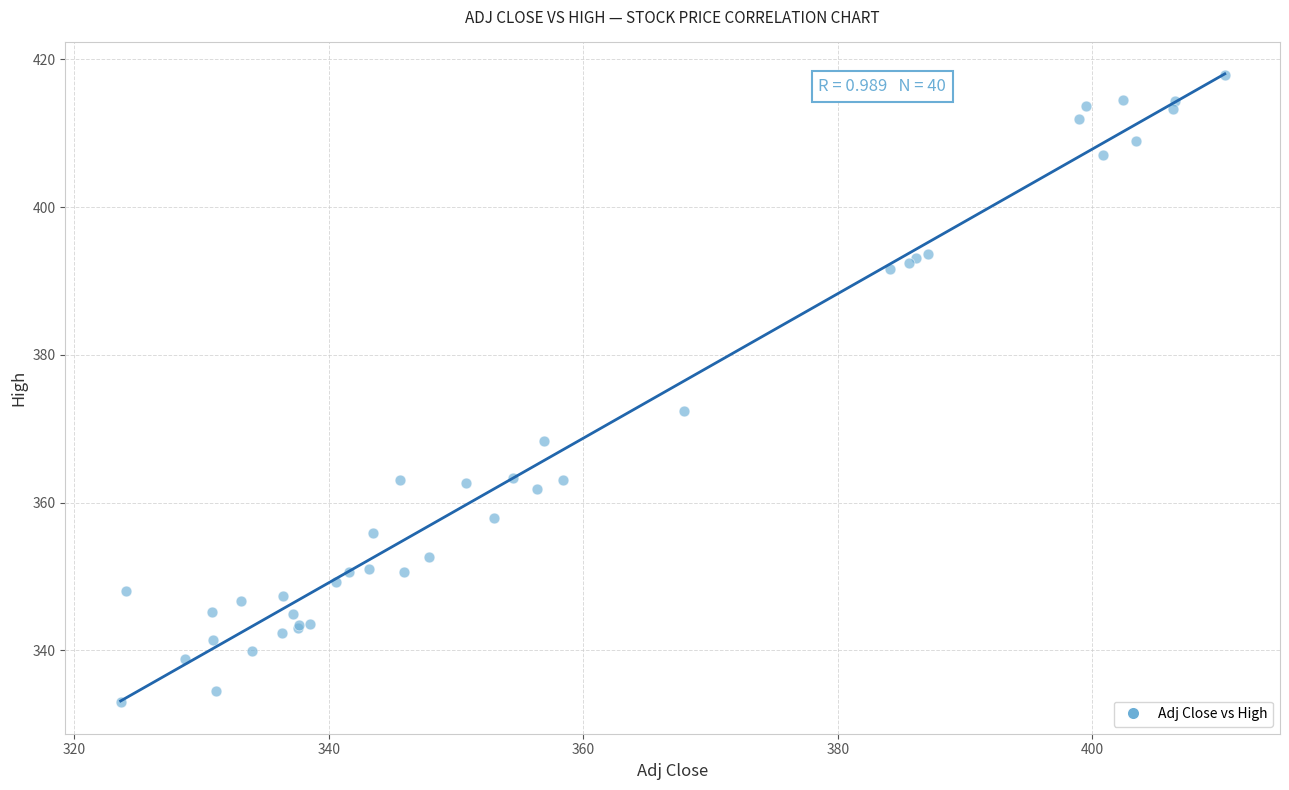

What Y value in the scatter plot is closest to 375?

372.4